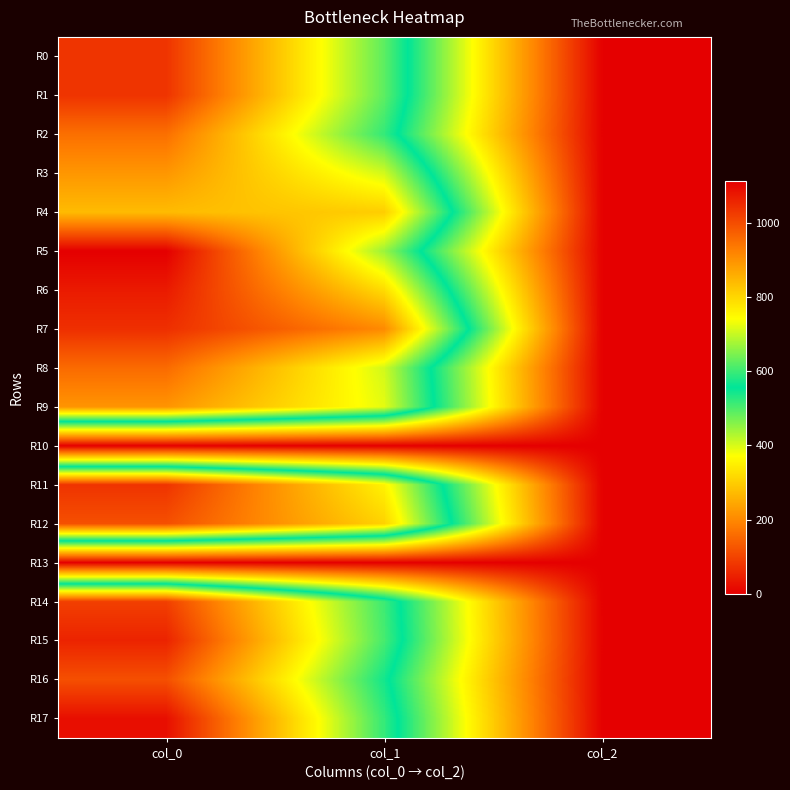

At how many categories does at least one series exceed 13?

2